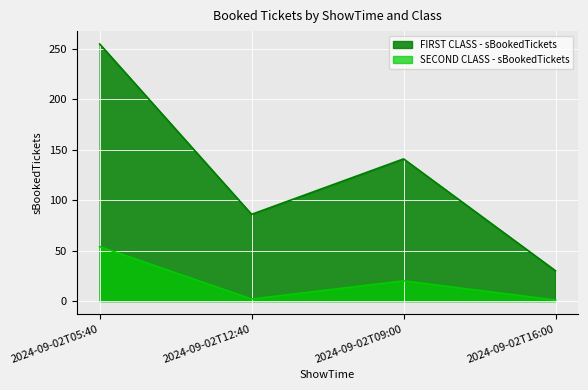

How many interior local peaks does the FIRST CLASS - sBookedTickets series have?

1